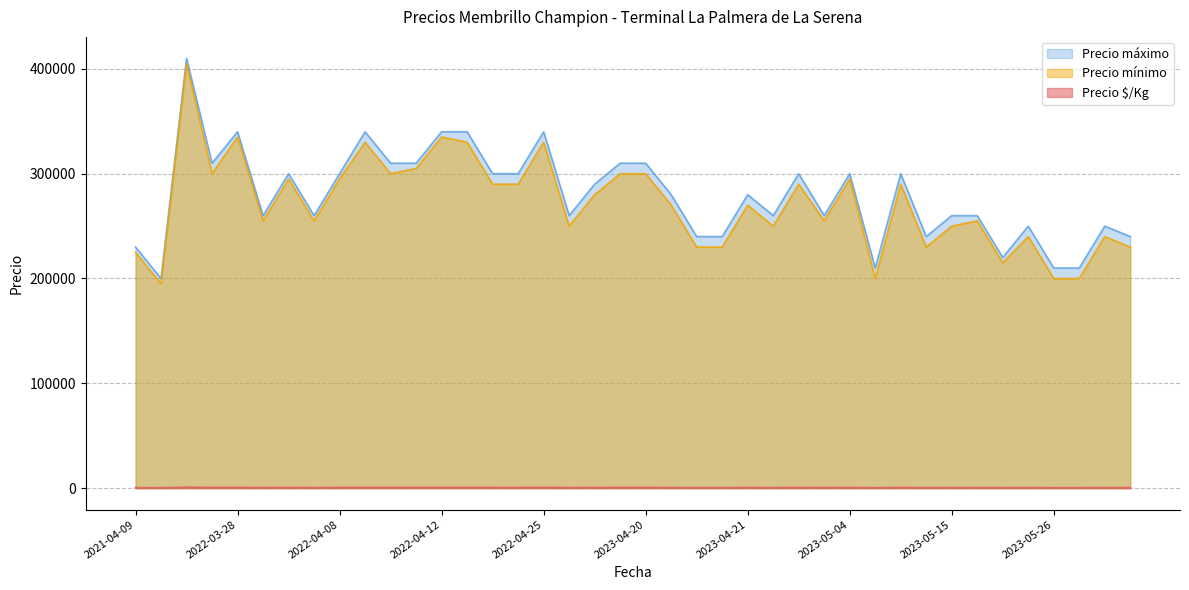

Count the number of categories in the chart.

40